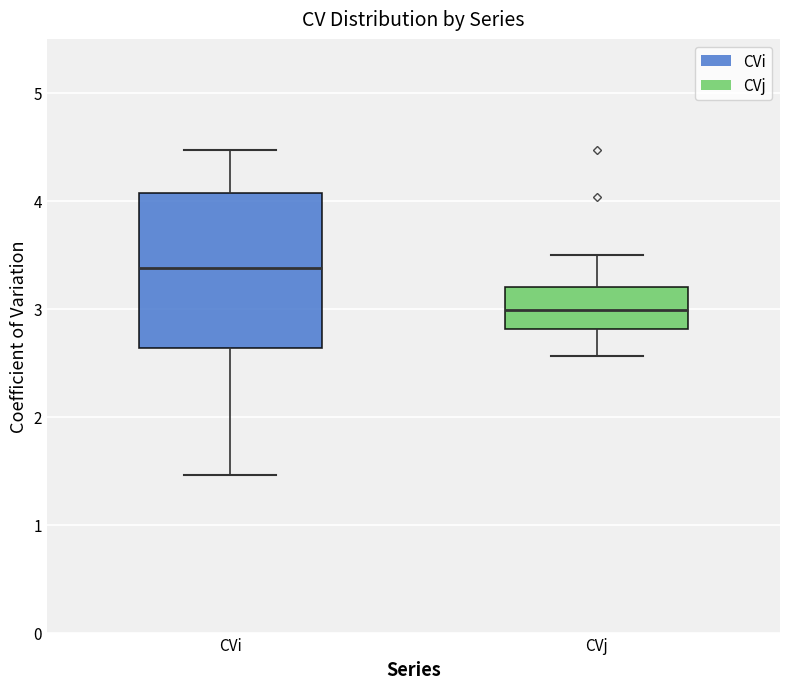

Which box is the tallest, from its lower edge to its upper edge?

CVi